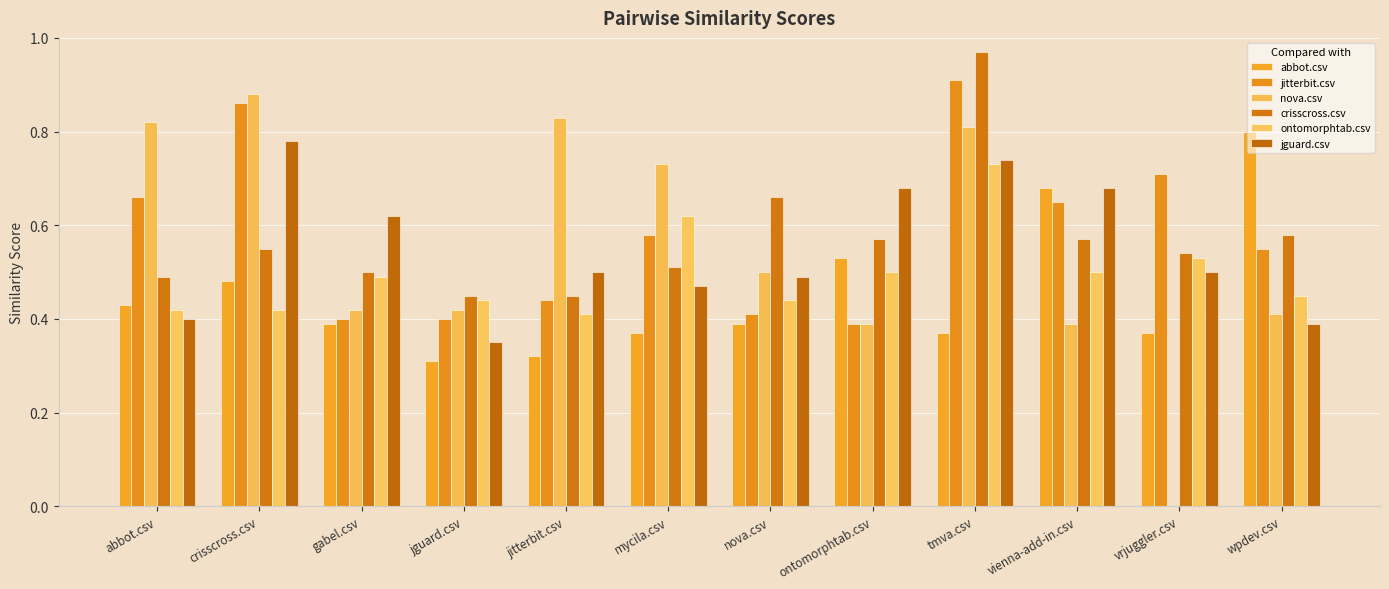

What is the sum of the nova.csv values at vienna-add-in.csv and abbot.csv?

1.2